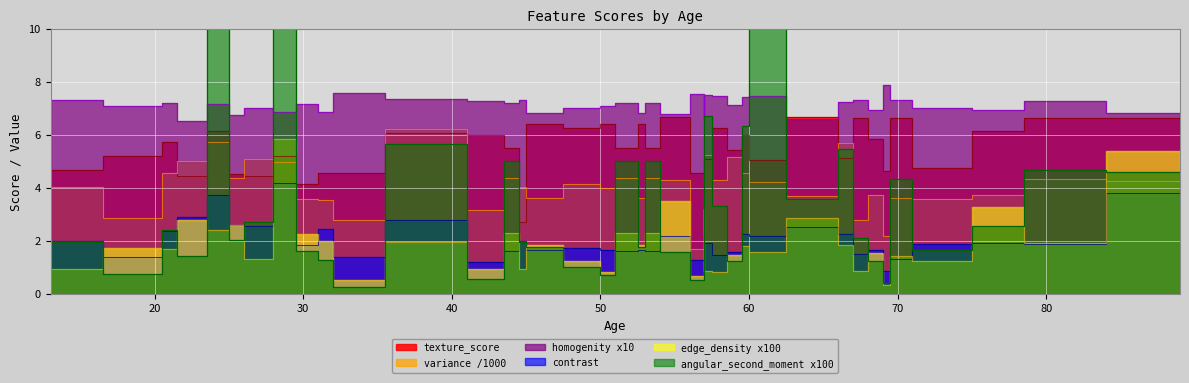

What is the difference between the maximum and minimum values in the texture_score series?

4.0